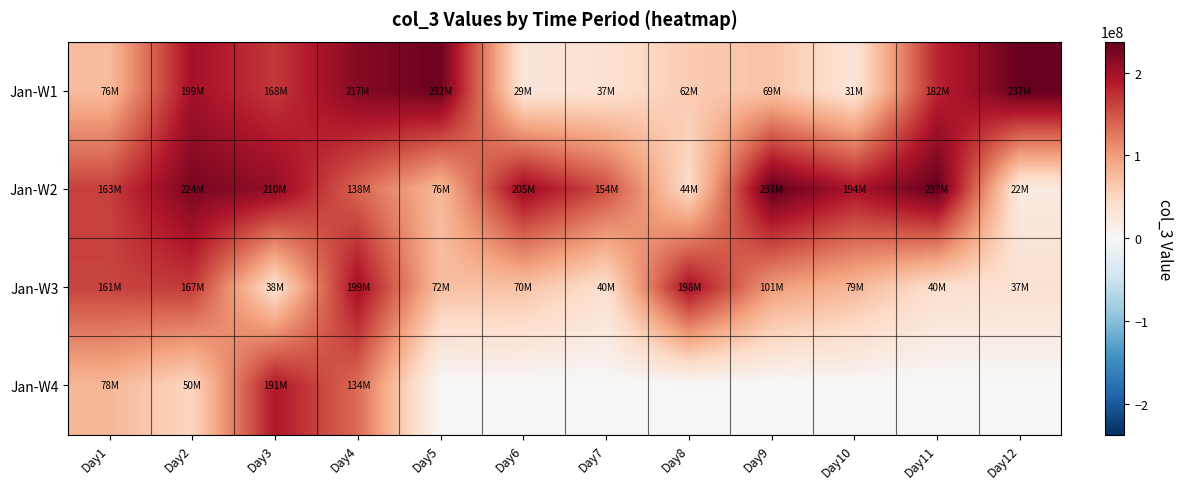

Rank the series by their maximum value, from highest to lowest.

Jan-W2, Jan-W1, Jan-W3, Jan-W4